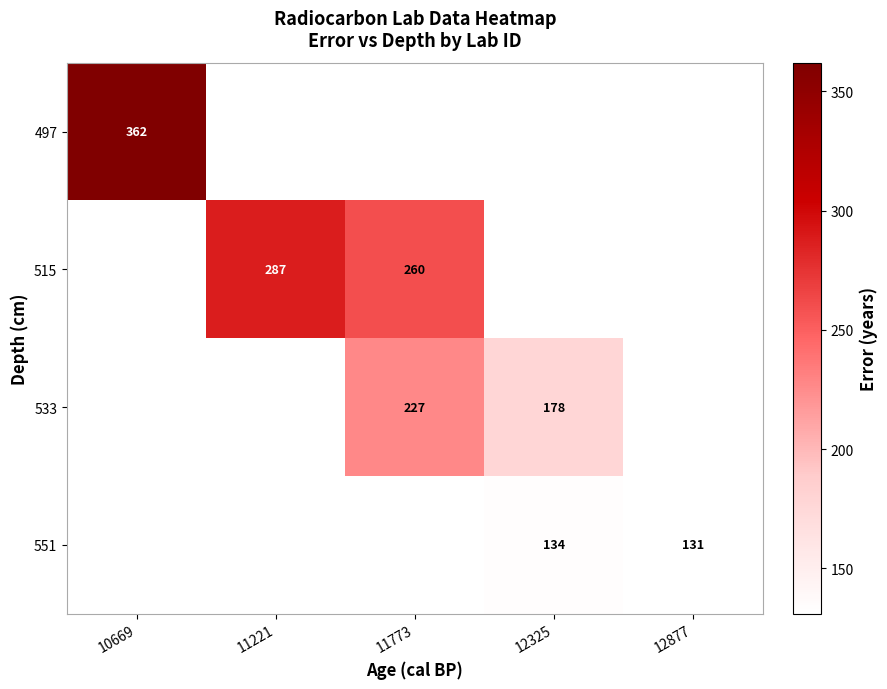

The value of 497 at 10669 is 218. True or false?

False